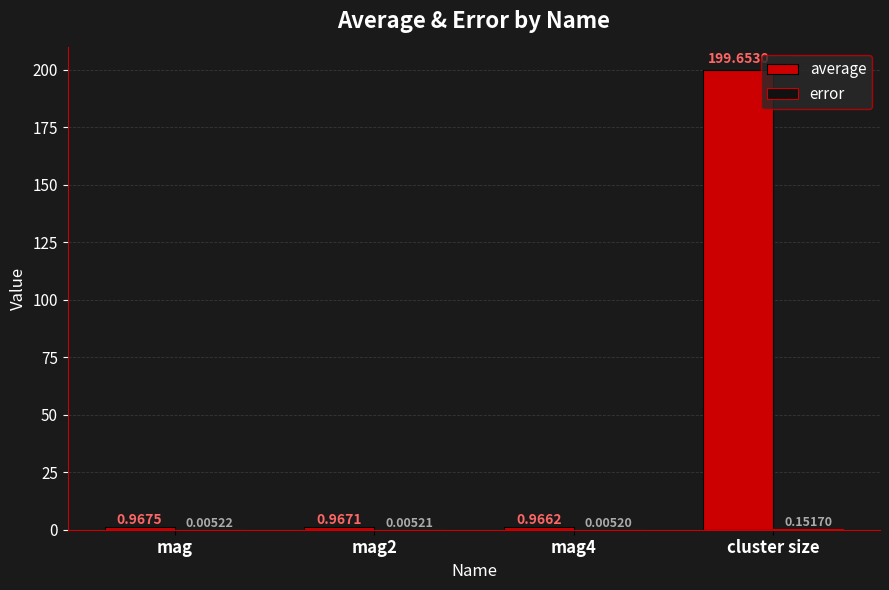

Which series has the largest total across all categories?

average